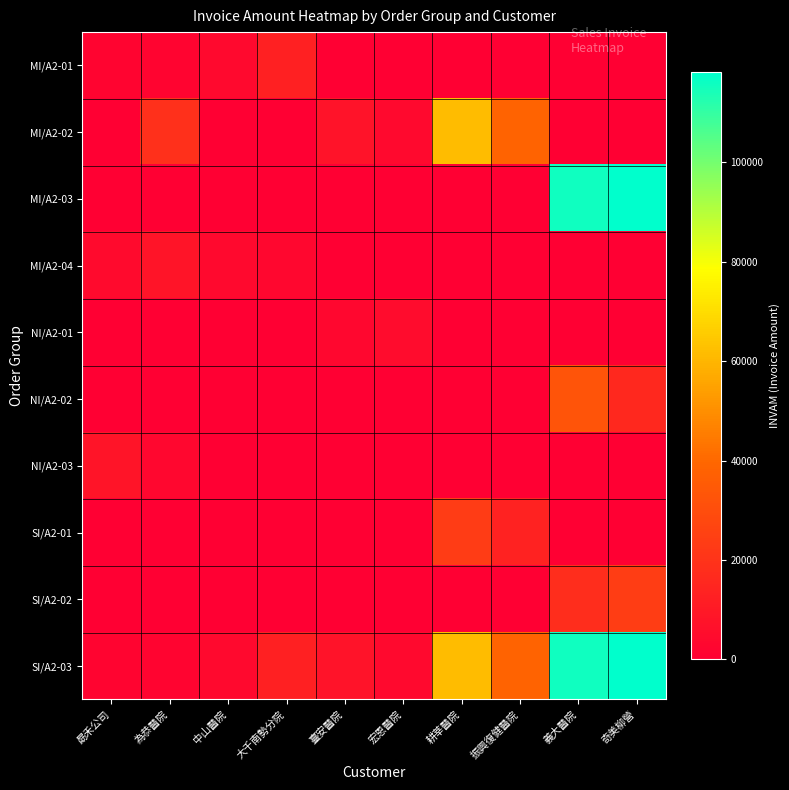

At which category is the sum across all series the highest?

義大醫院